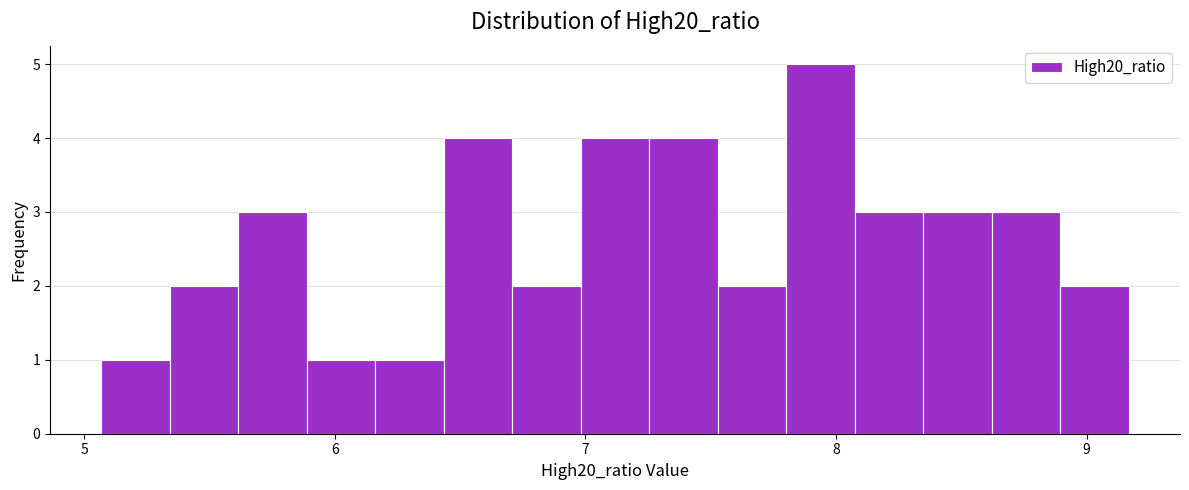

Read against the x-axis, roughly where is the centre of the tallest bar?

7.9